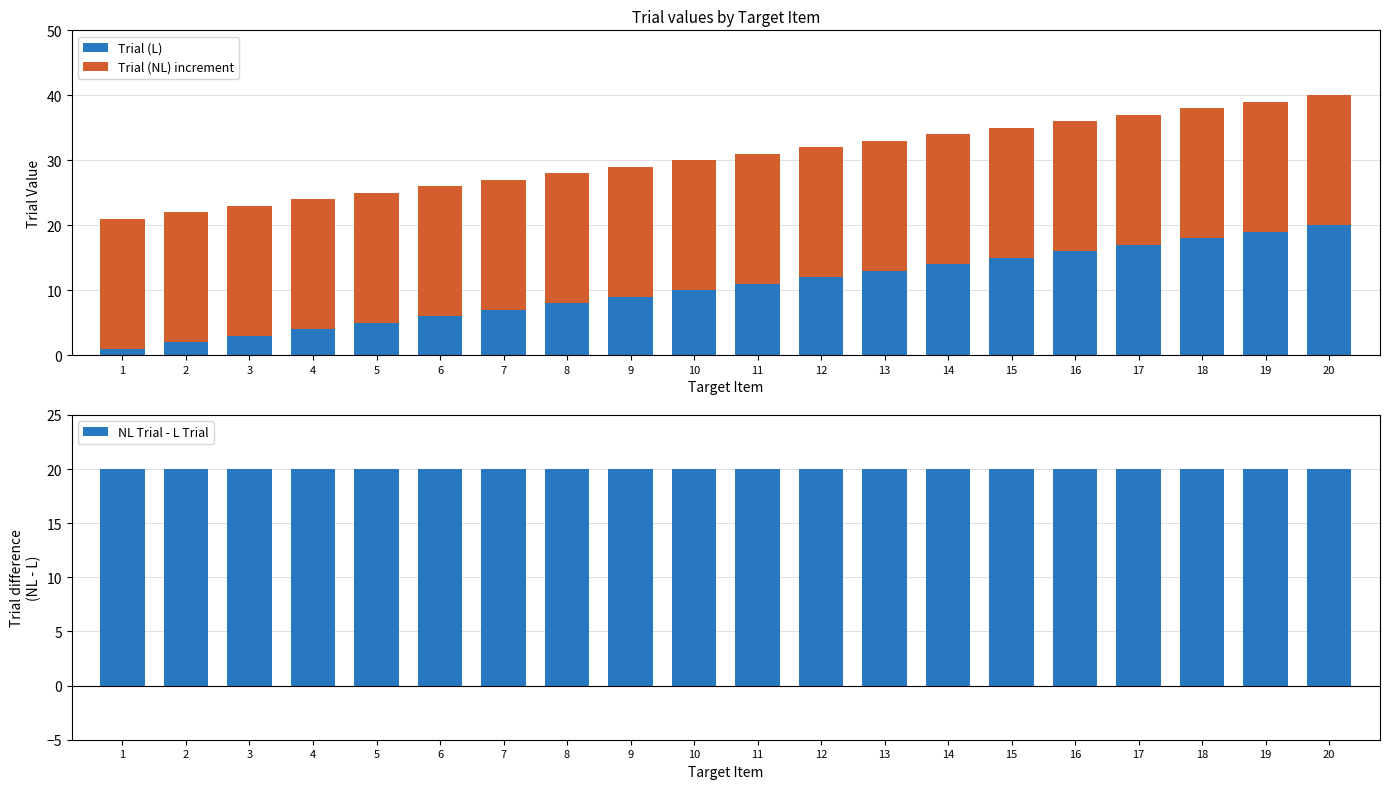

What is the greatest value displayed?

20